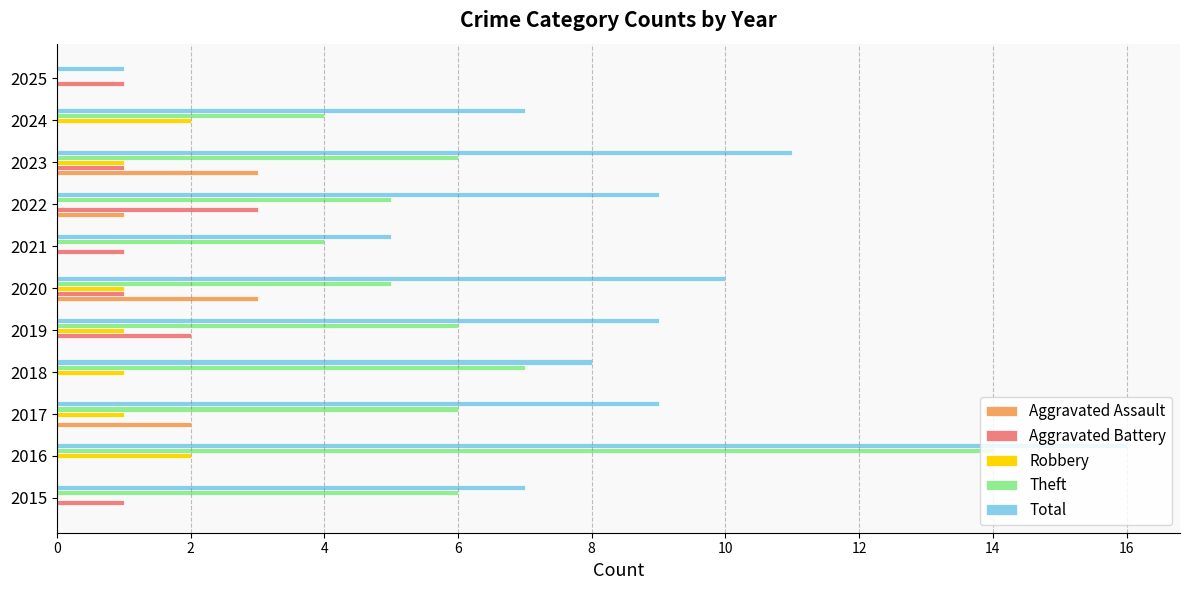

At which category is the sum across all series the highest?

2016